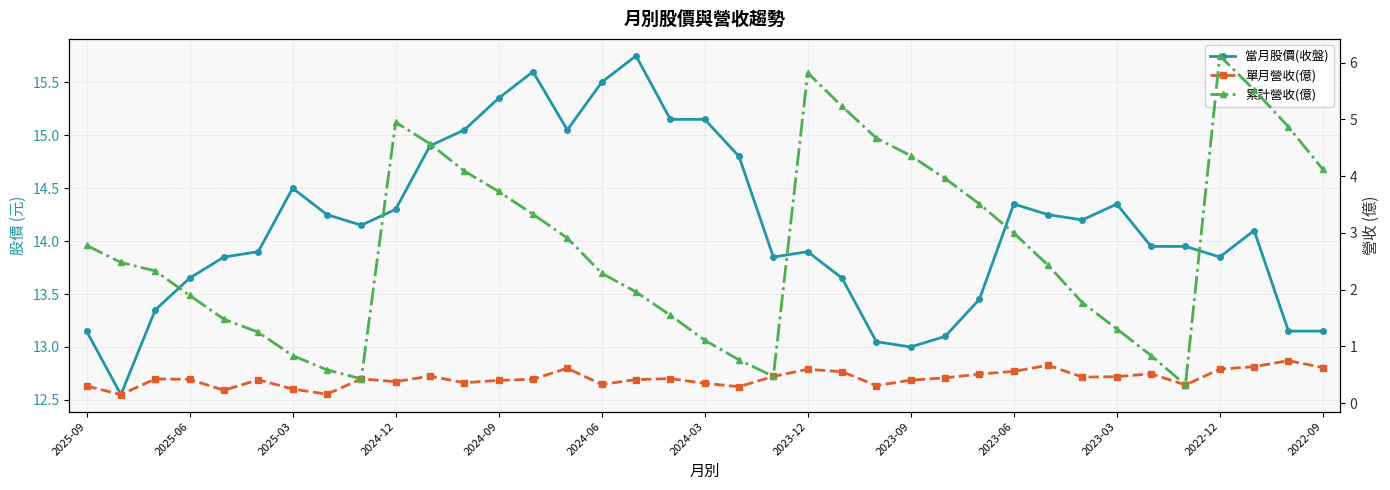

What is the difference between the maximum and minimum values in the 累計營收(億) series?

5.8